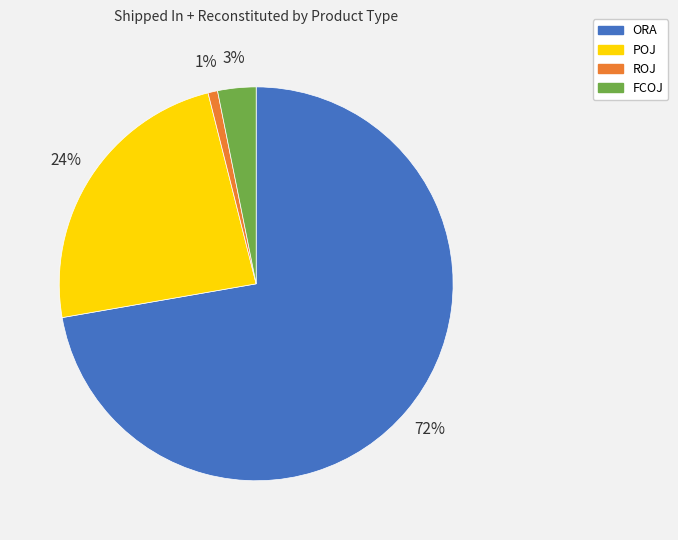

To the nearest percent, what is the average slice percentage?

25%